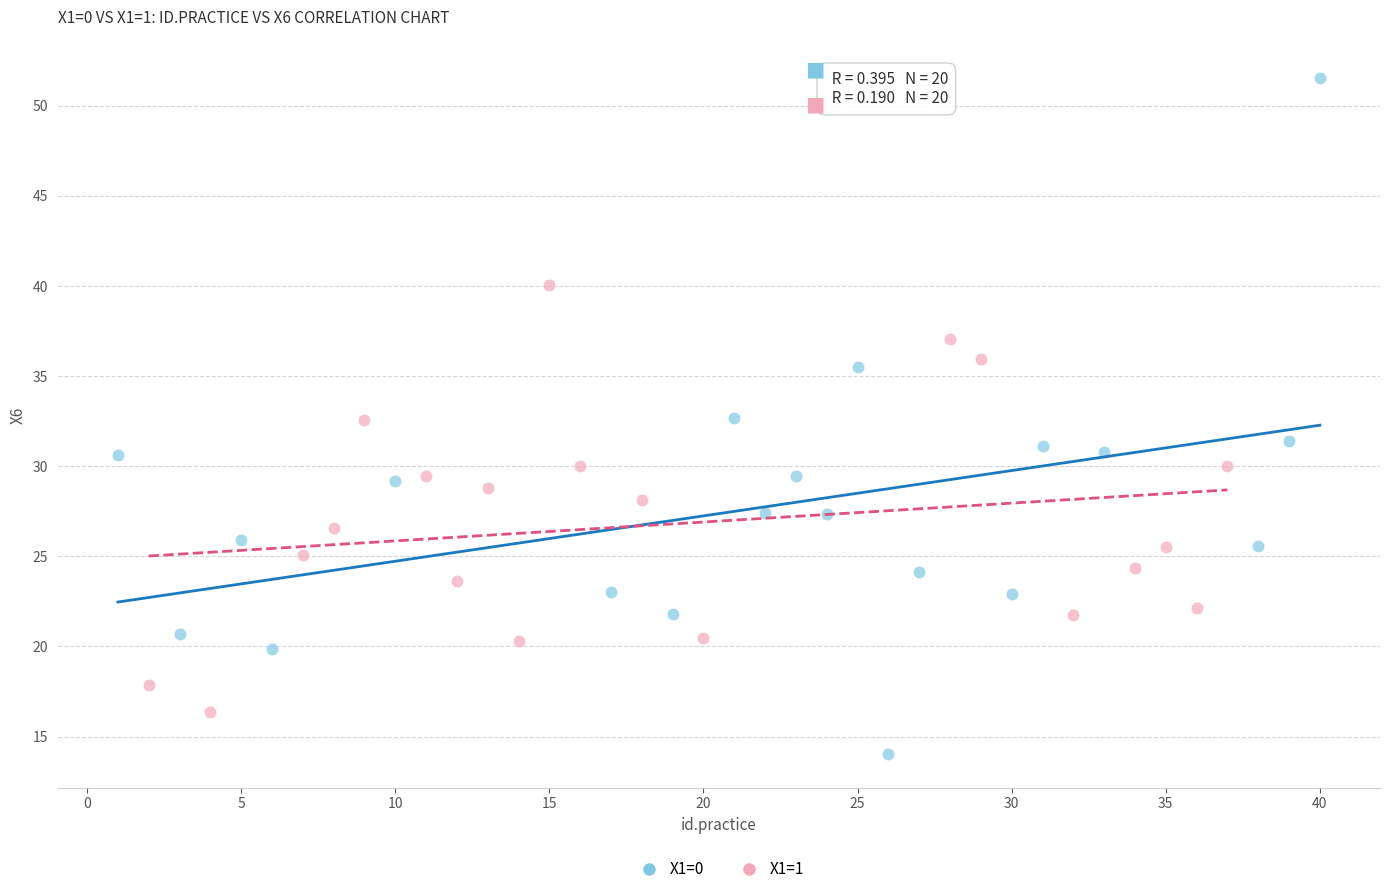

Which series has the largest Y range (max minus min)?

X1=0